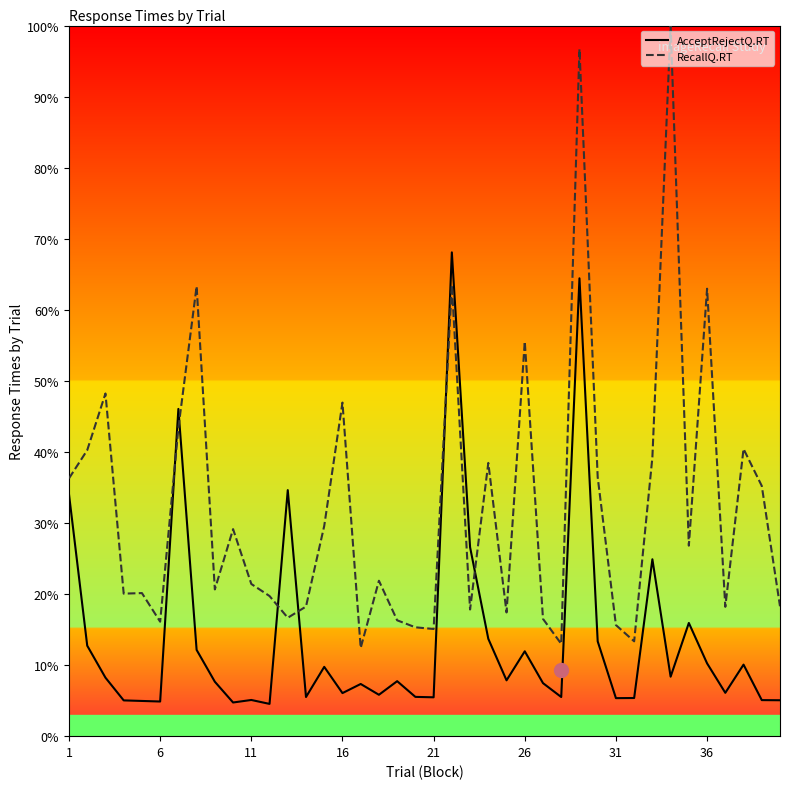

What is the lowest value of the RecallQ.RT series?

12.4